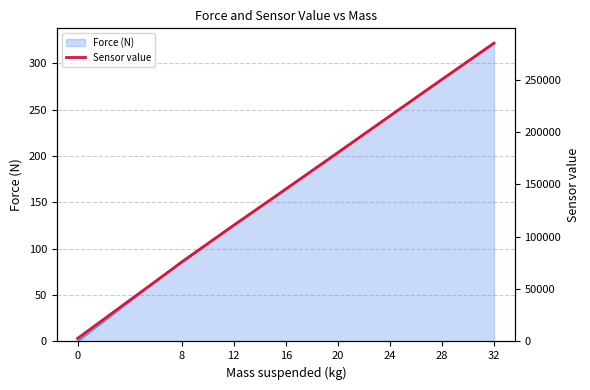

Reading right to left, list all the values displayed in this chart.

32=284800	28=250200	24=215300	20=180200	16=145400	12=110900	8=75700	0=2900